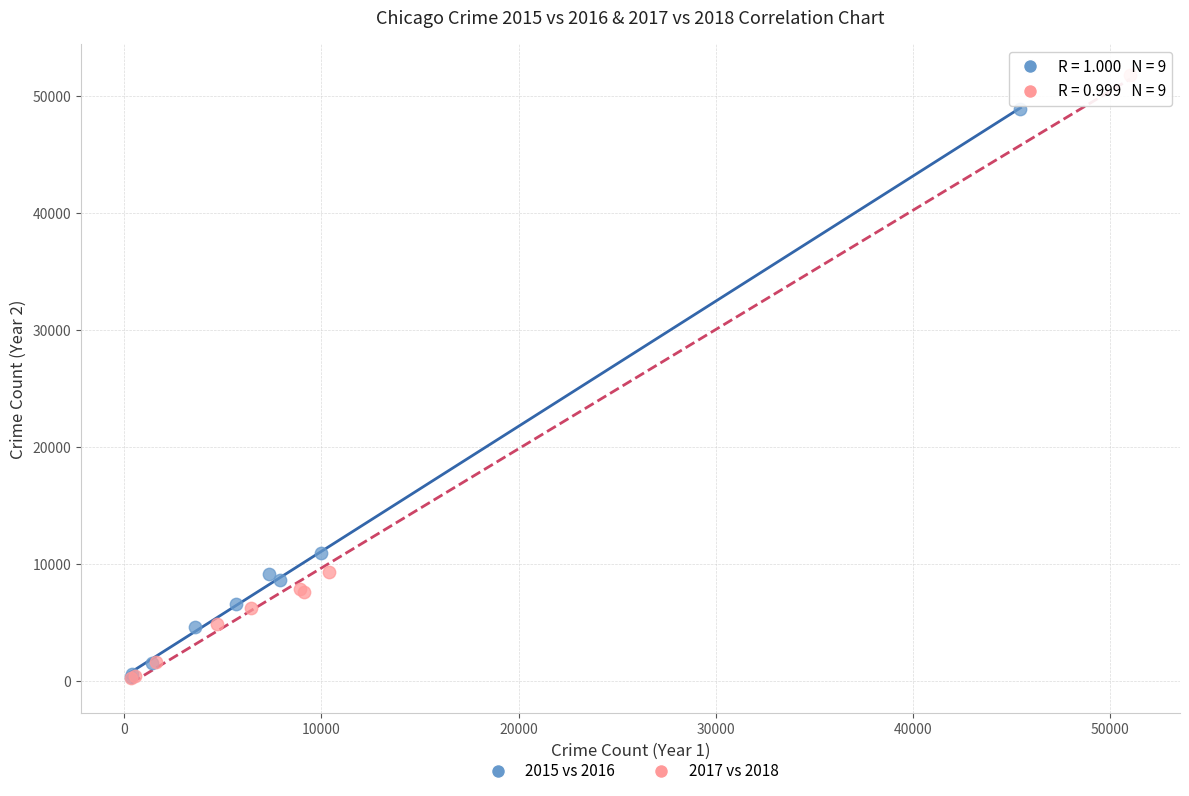

Which series has the widest spread of Y values?

2017 vs 2018